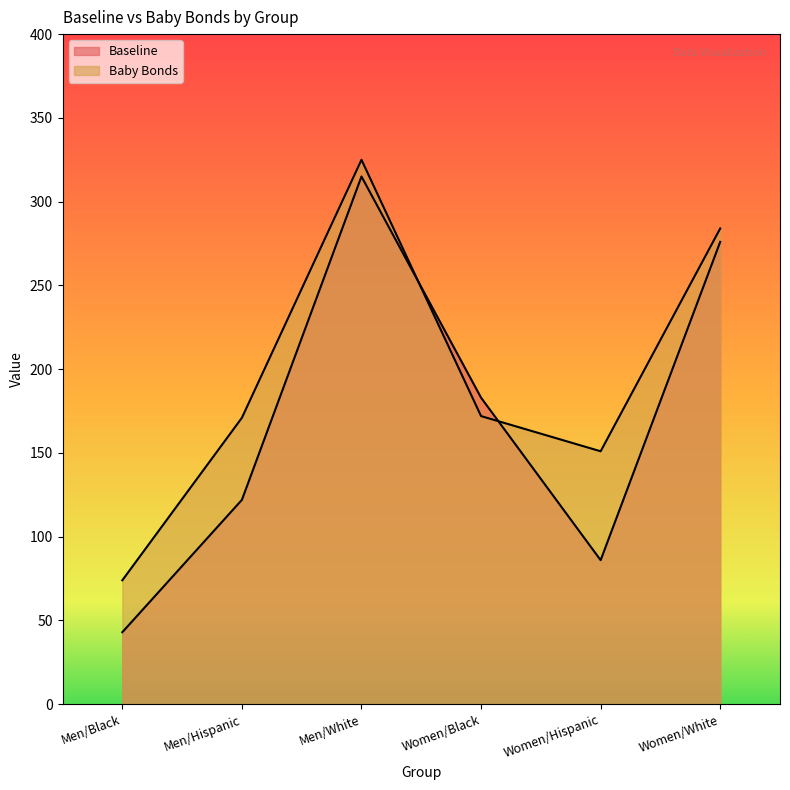

Is it true that Baseline equals 183 at Women/Black?

True